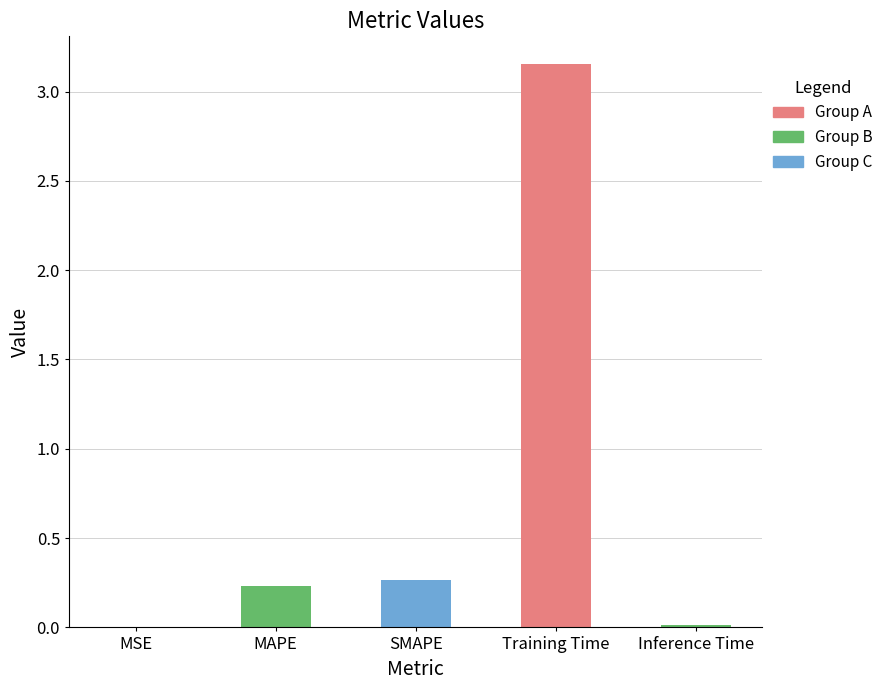

What is the change in value from SMAPE to Training Time?

+2.9